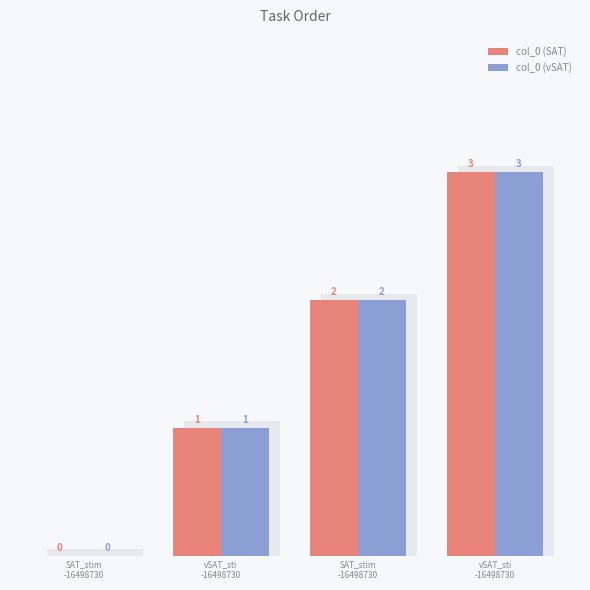

Which series has the largest total across all categories?

col_0 (SAT)